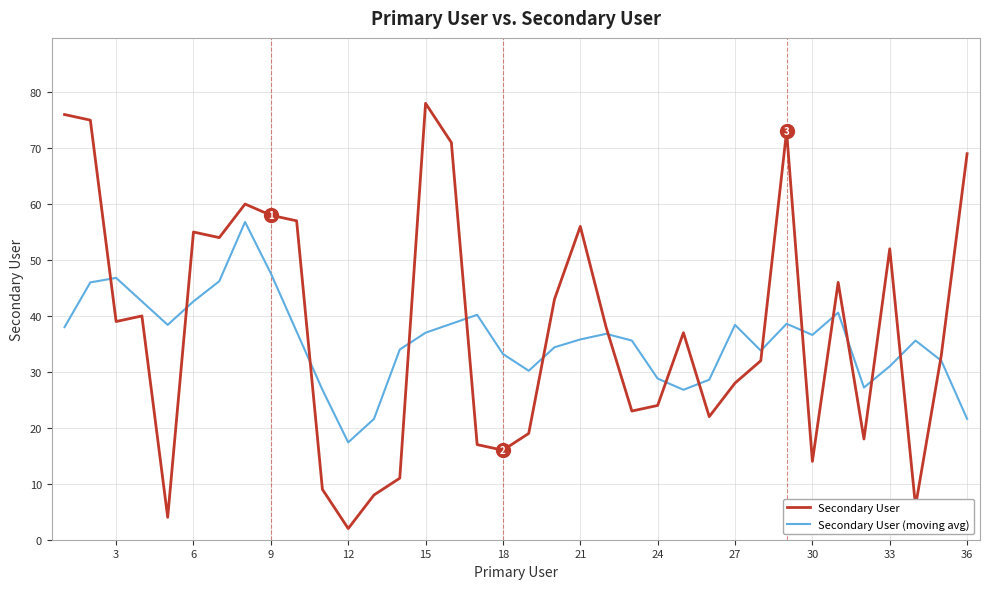

True or false: Secondary User (moving avg) has more than 2 points higher than both neighbors.

True